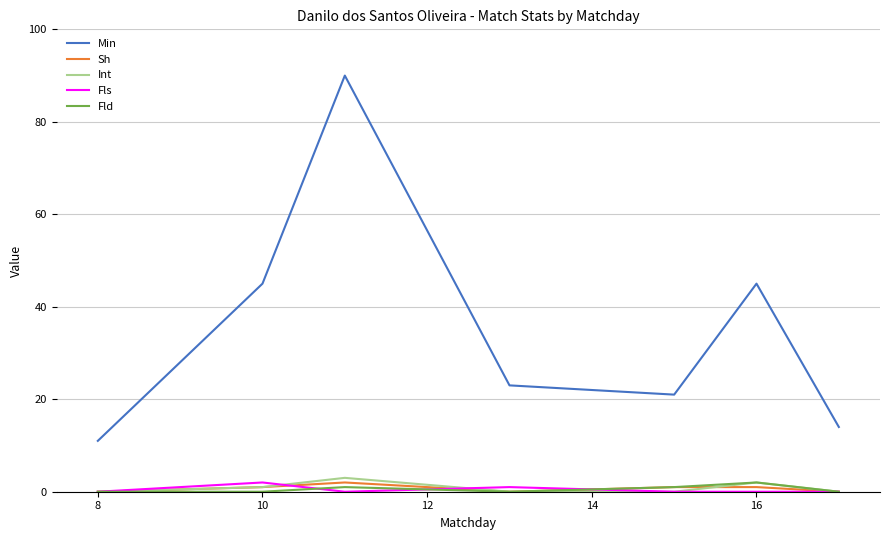

What is the difference between the maximum and minimum values in the Int series?

3